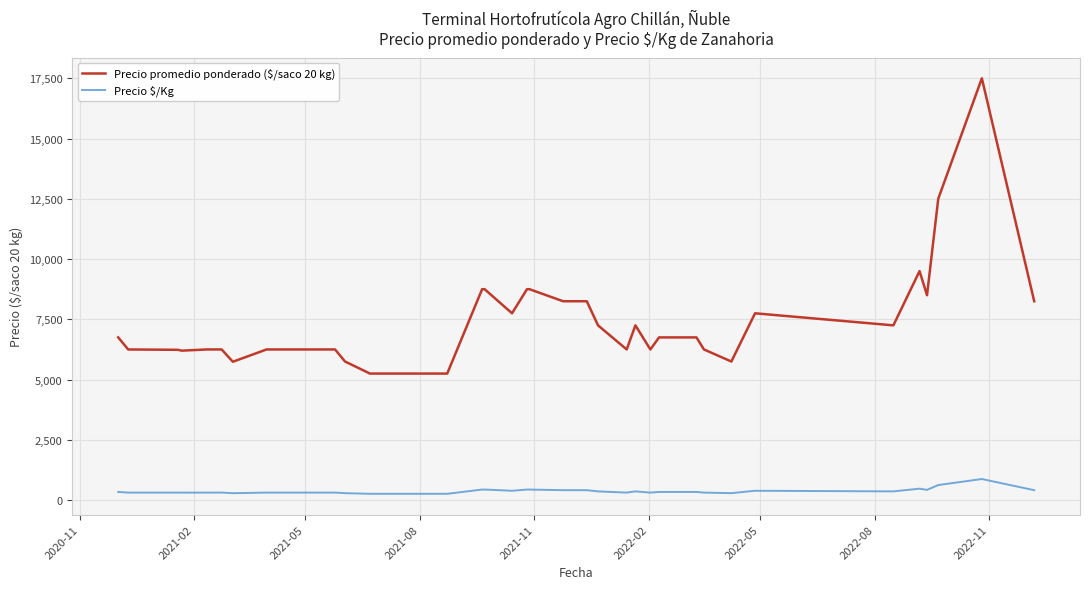

Which series has the largest total across all categories?

Precio promedio ponderado ($/saco 20 kg)